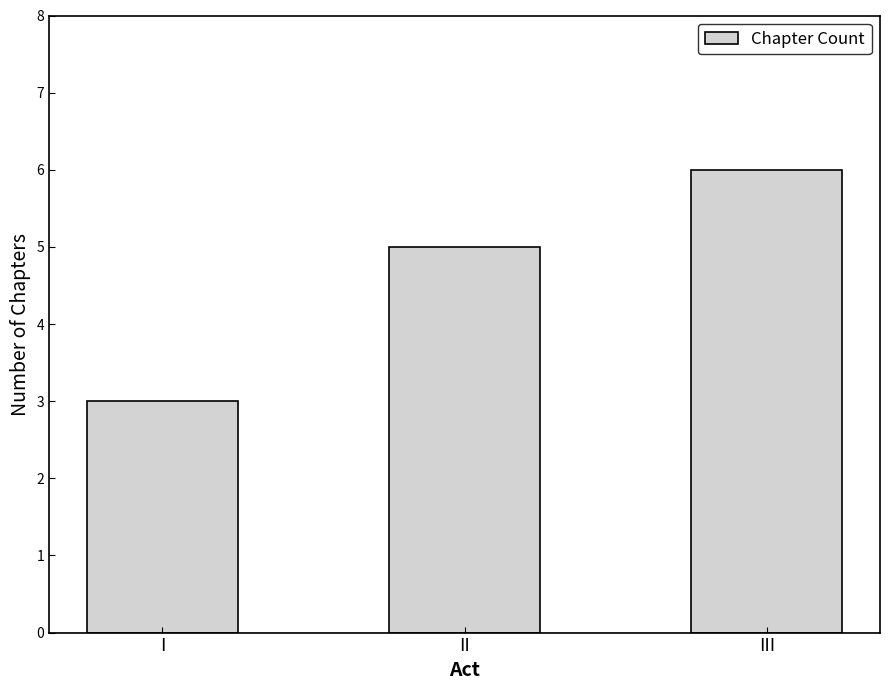

What is the value of the 1st bar from the left?

3